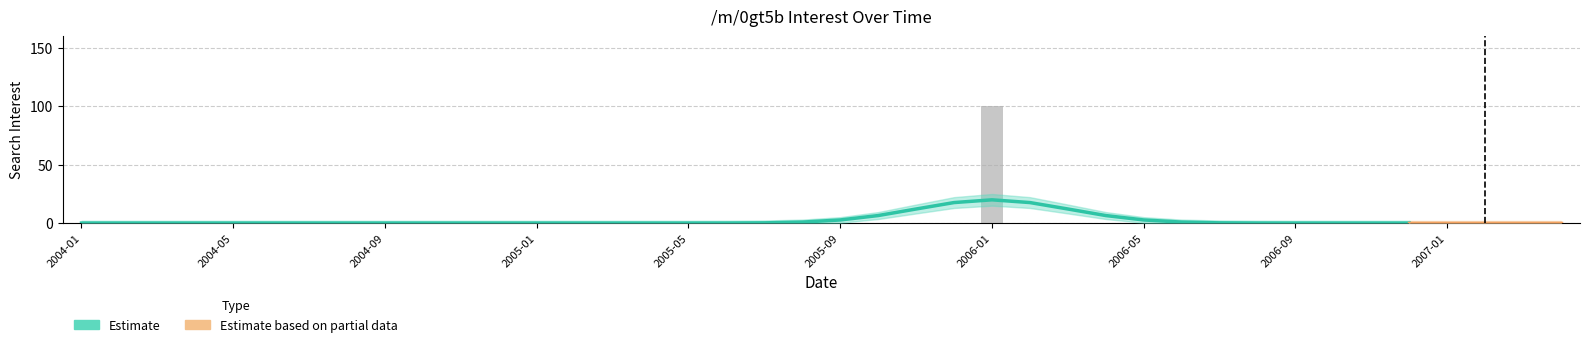

The chart shows a value of 66 at 2005-09. True or false?

False